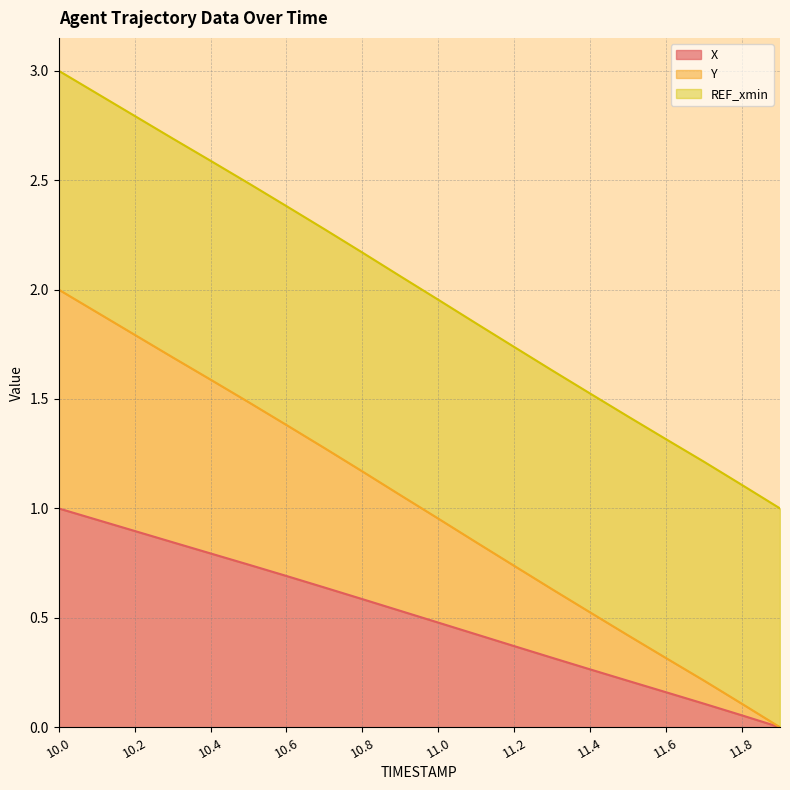

Is it true that X equals 0.6 at 10.8?

True